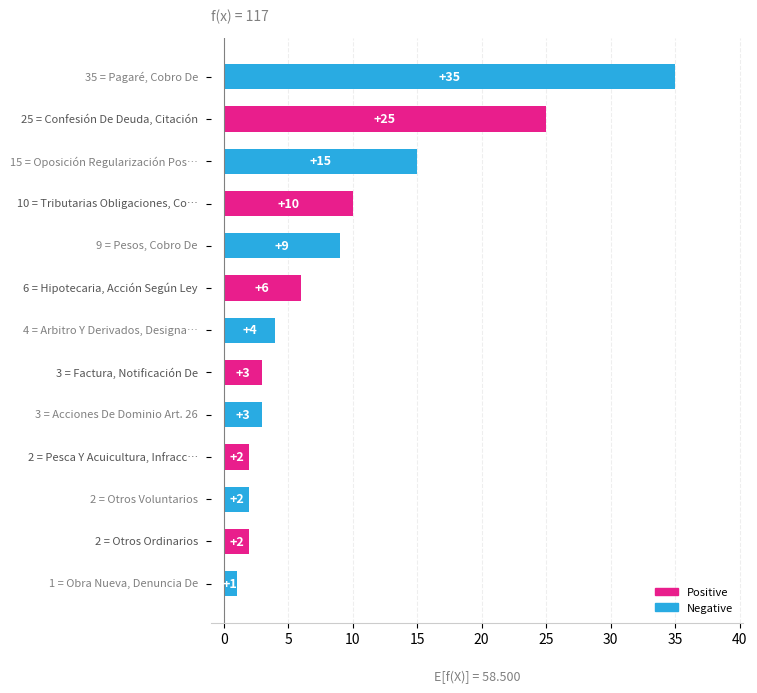

What is the maximum value shown in the chart?

35